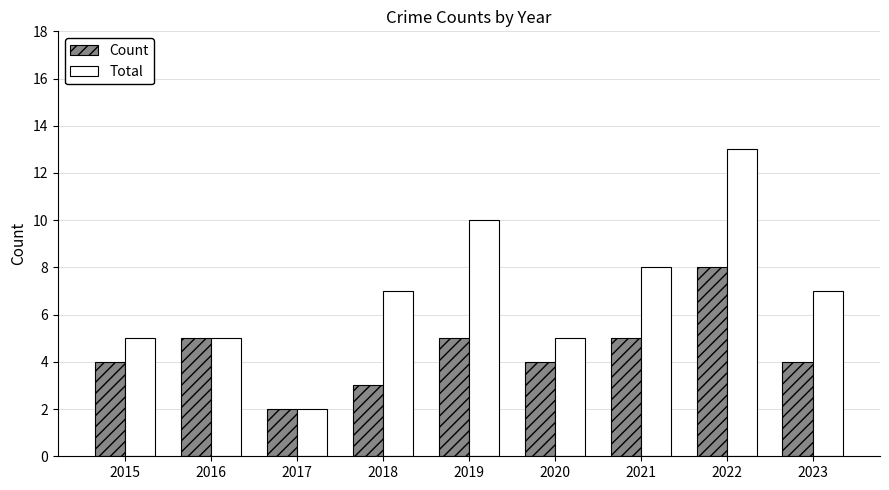

Is it true that Total equals 2 at 2017?

True